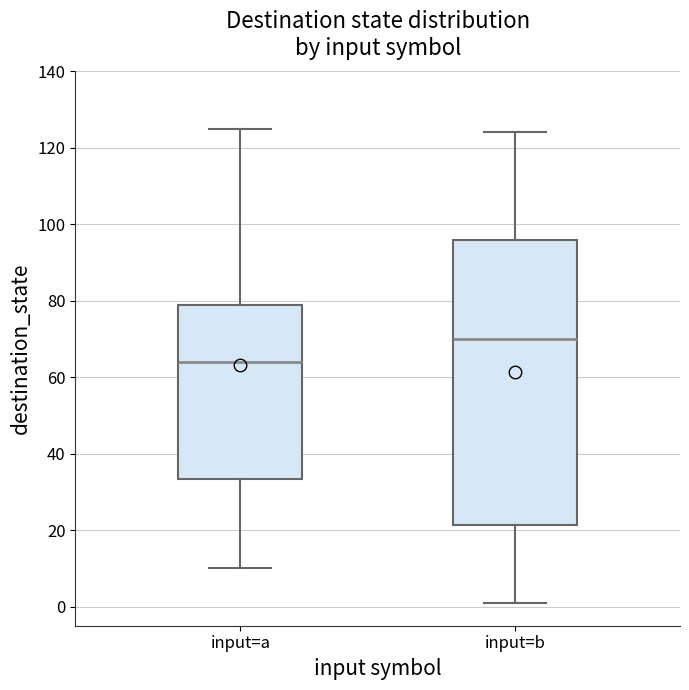

Which box is the tallest, from its lower edge to its upper edge?

input=b